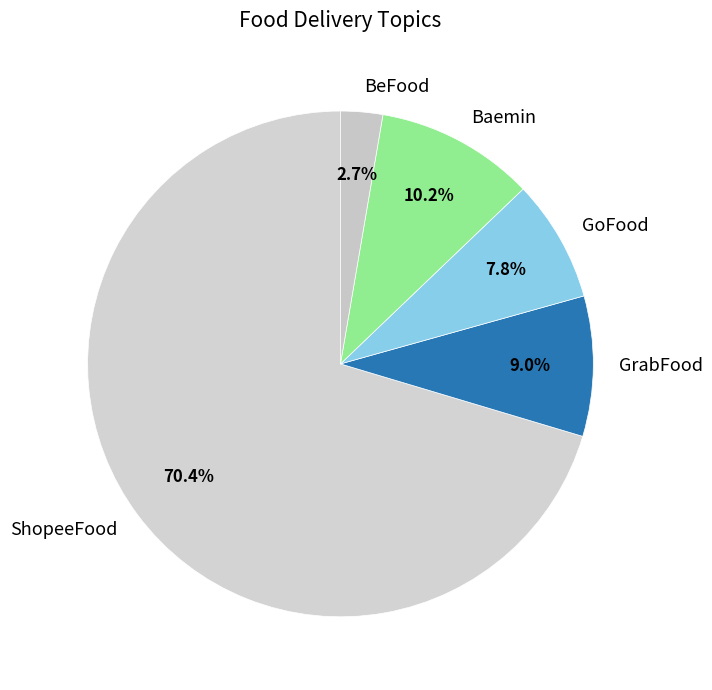

Is the sum of GoFood and BeFood greater than half?

No